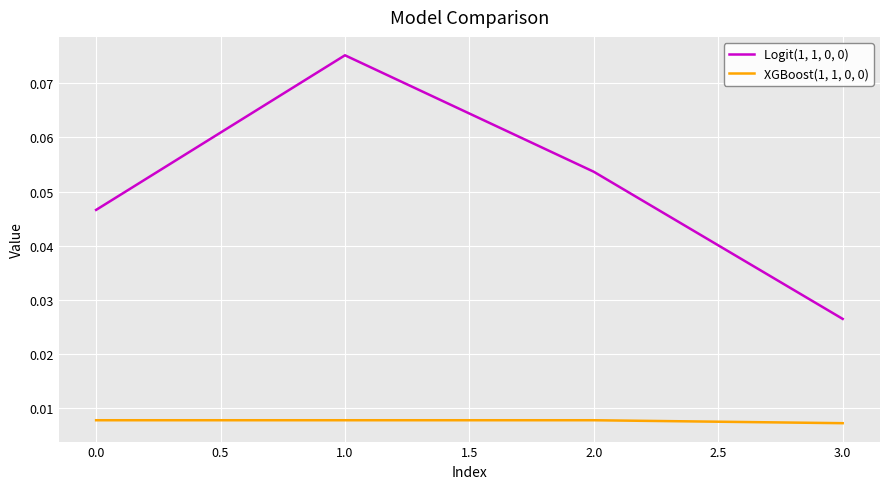

What position from the right is 1.0?

3